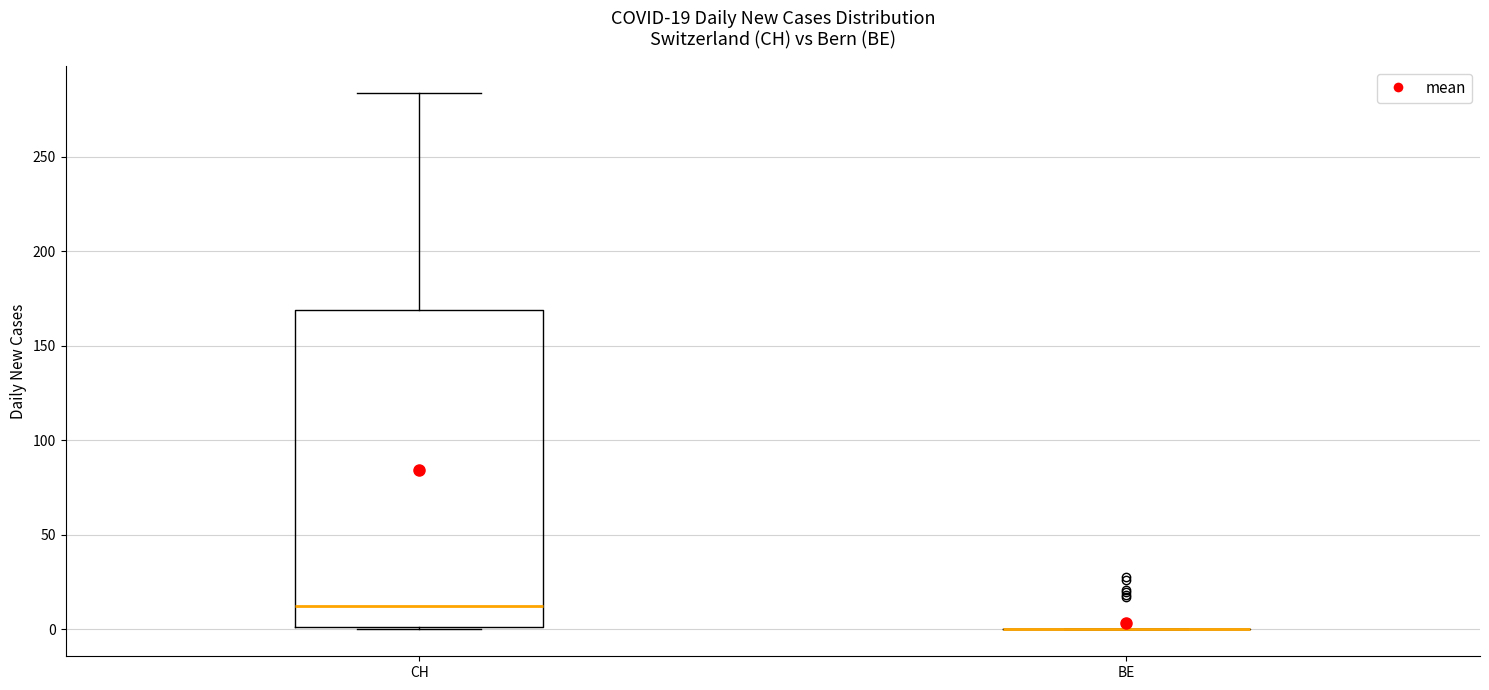

Which box is the tallest, from its lower edge to its upper edge?

CH